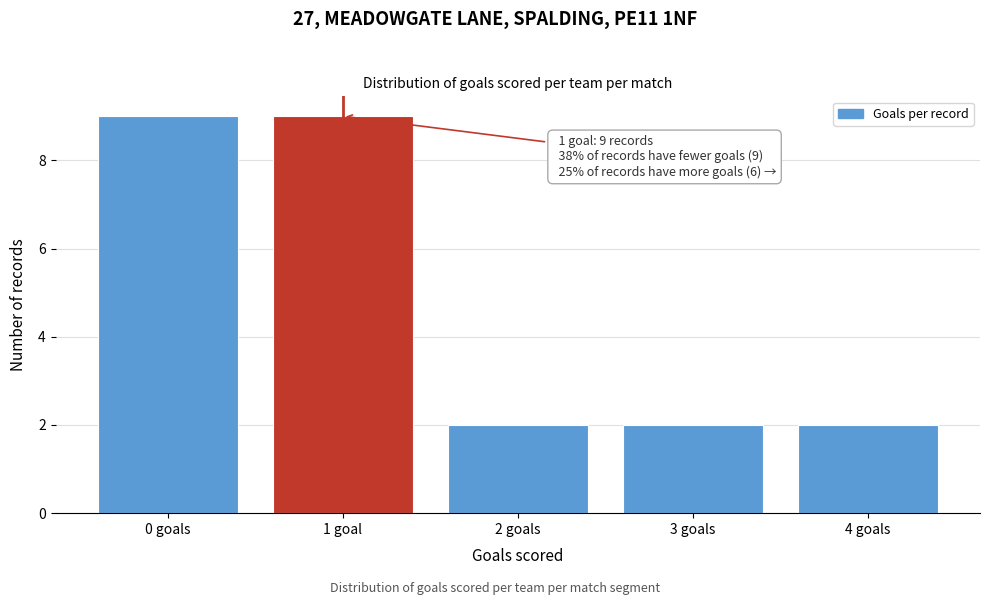

Reading left to right, transcribe all the data shown in this chart.

9	9	2	2	2